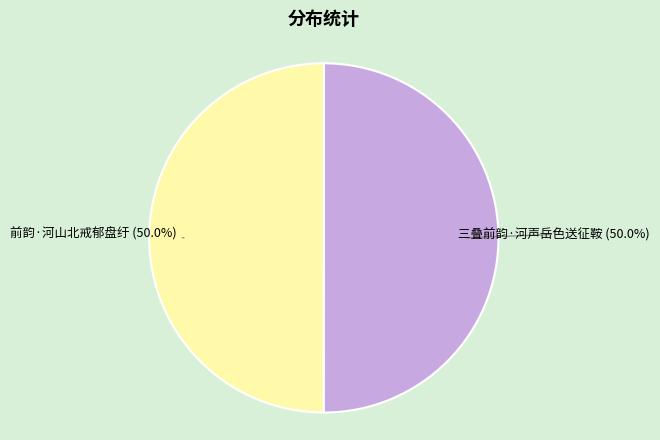

Is it true that 三叠前韵·河声岳色送征鞍 is 50% of the pie?

True